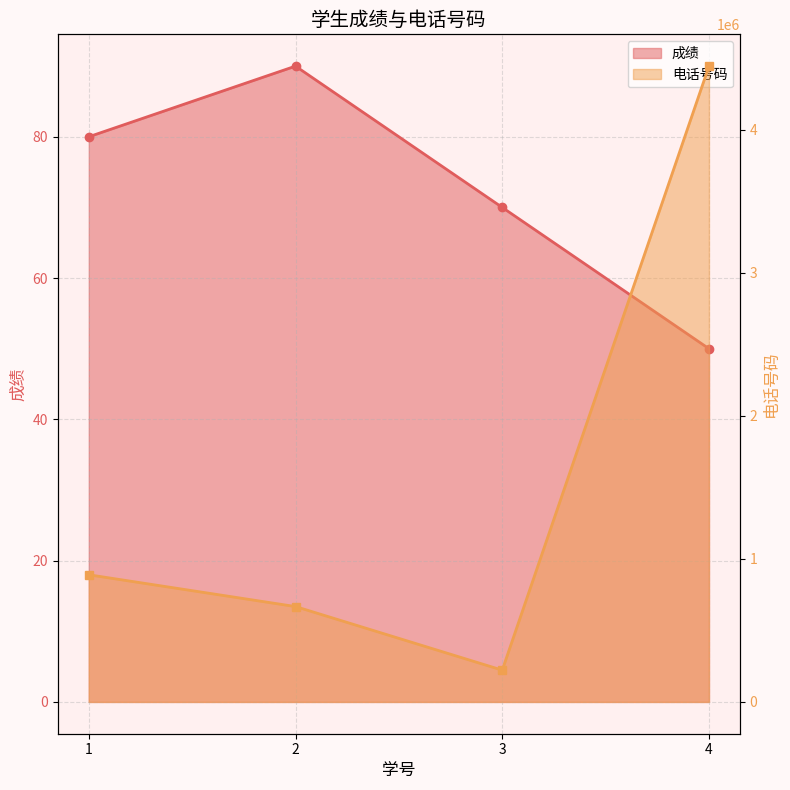

True or false: 成绩 has more than 1 interior local peaks.

False